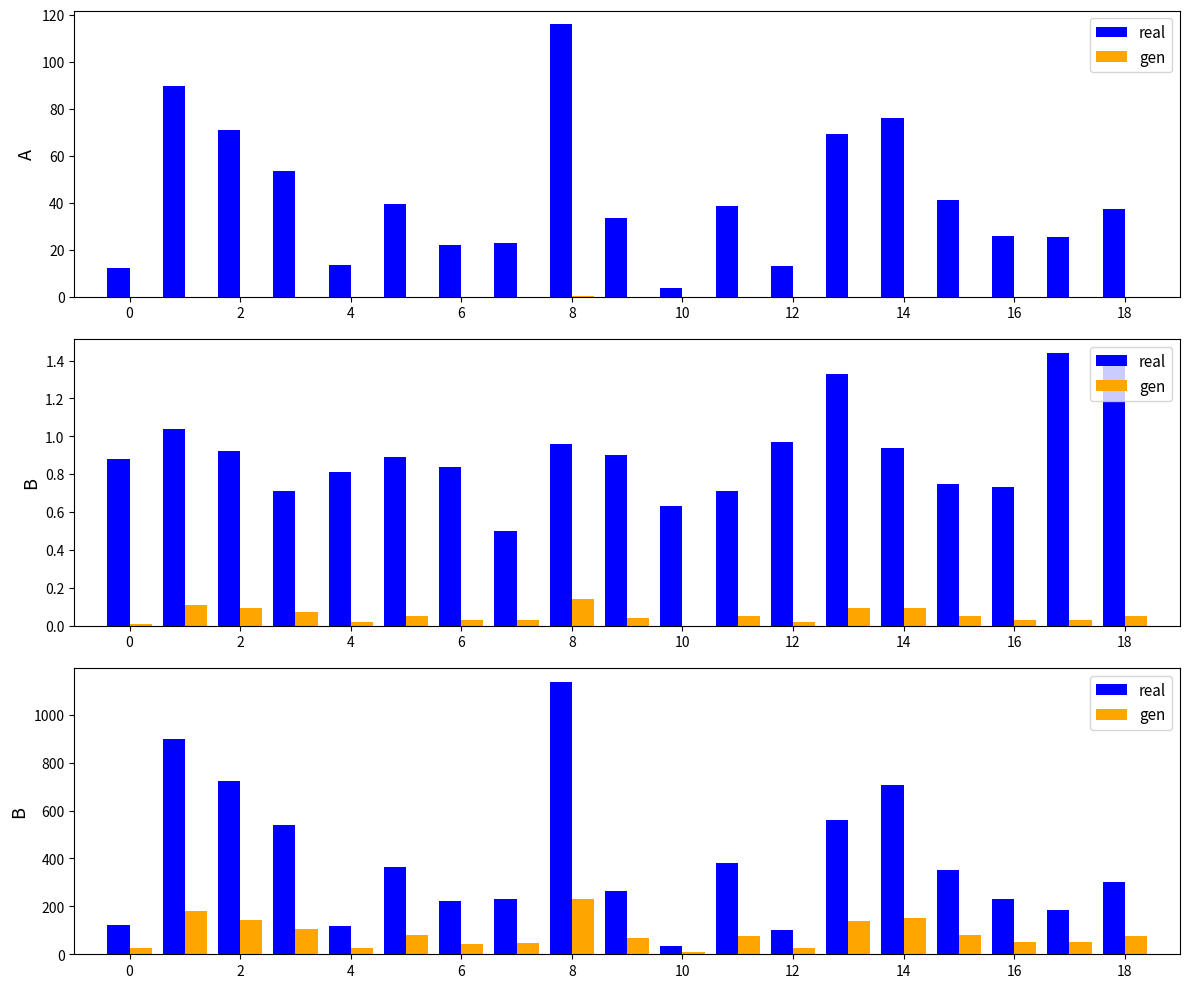

Which series changed the most between 18 and 18?

real